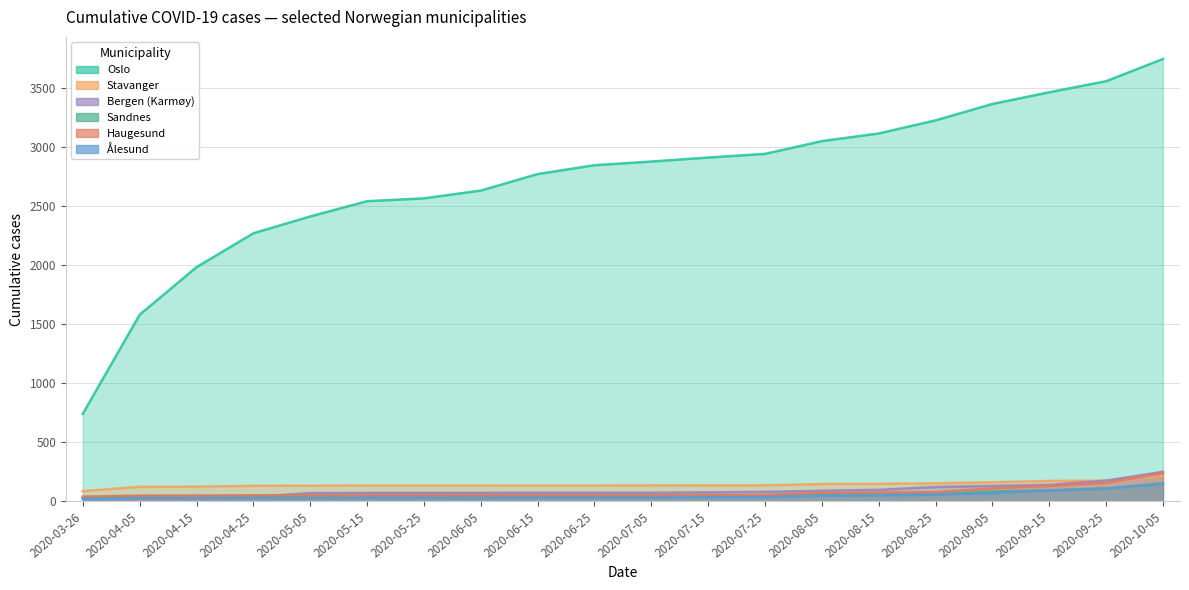

What is the smallest value displayed?

20